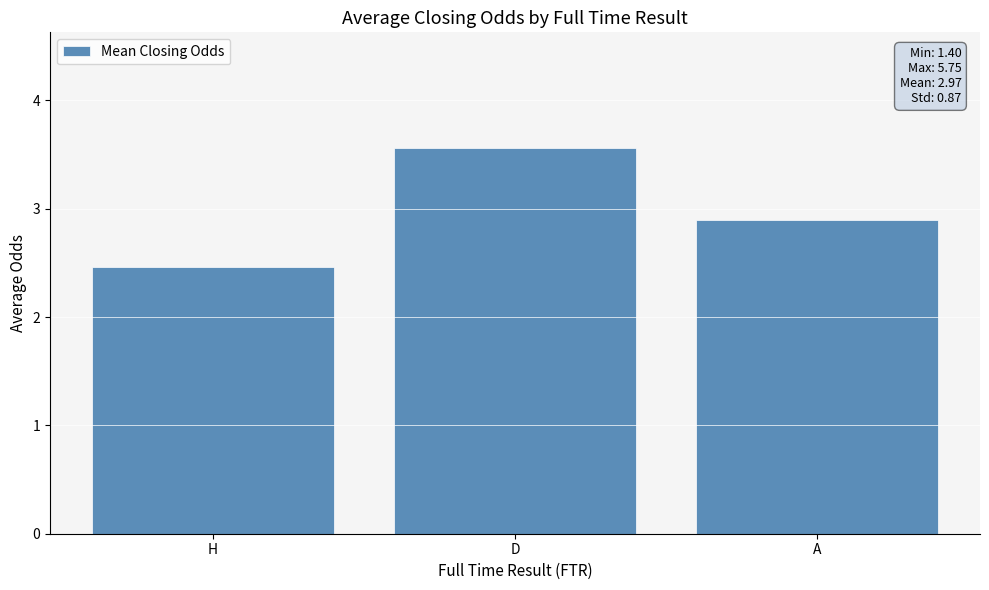

What is the sum of the values at D and A?

6.5